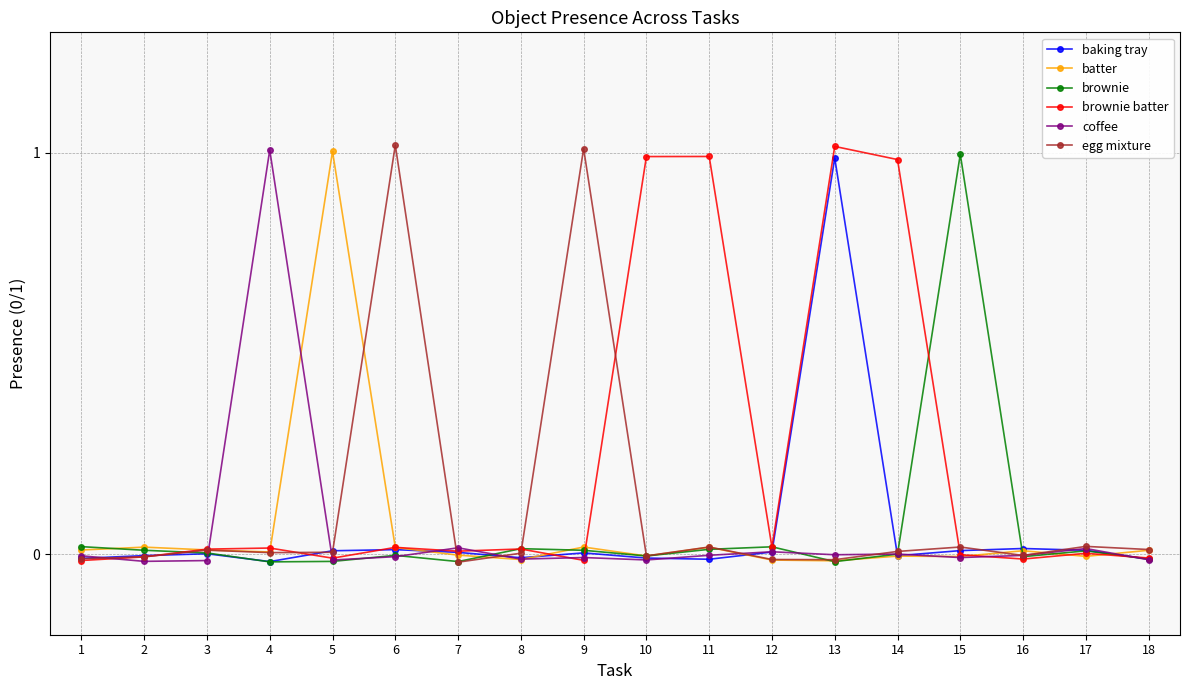

Which has a higher value, 11 or 1?

1